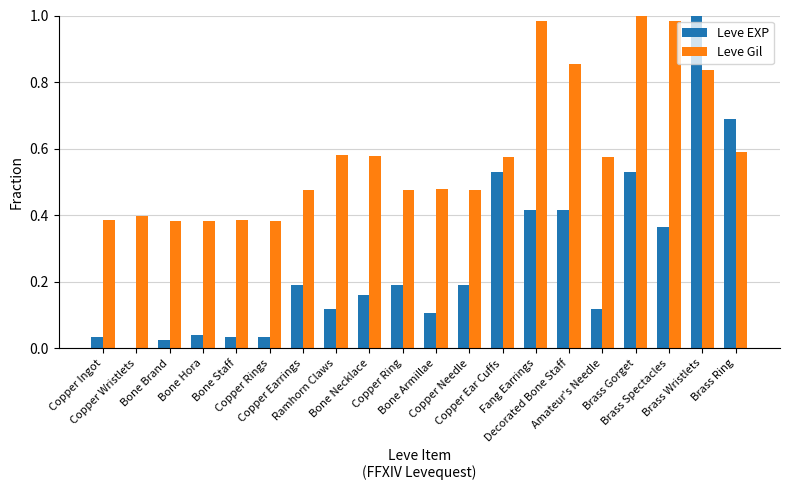

Which series has the largest total across all categories?

Leve Gil